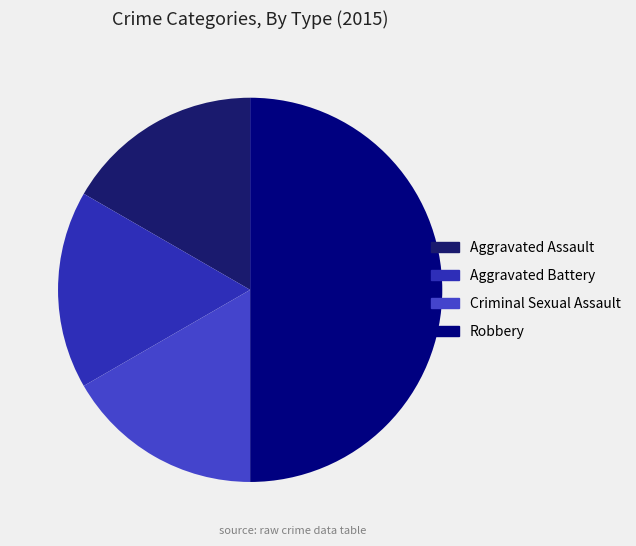

Which category has the smallest portion of the pie?

Aggravated Assault